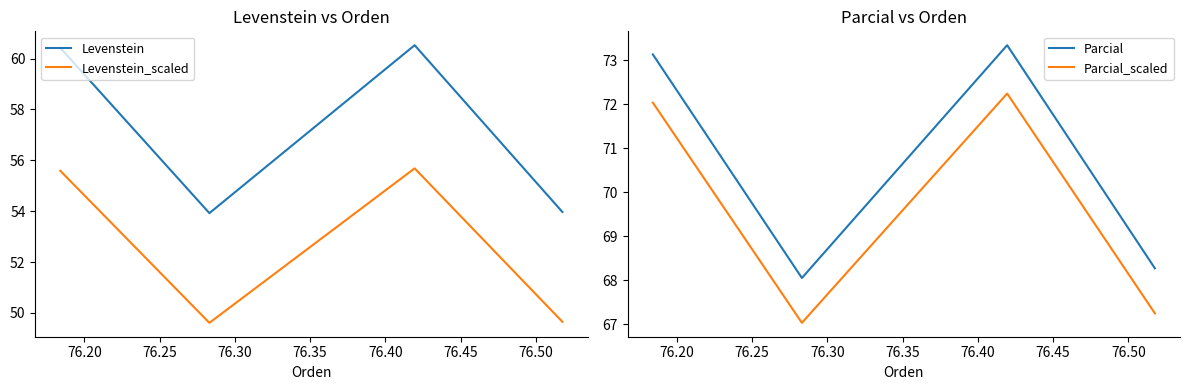

Rank the series by their maximum value, from highest to lowest.

Parcial, Parcial_scaled, Levenstein, Levenstein_scaled